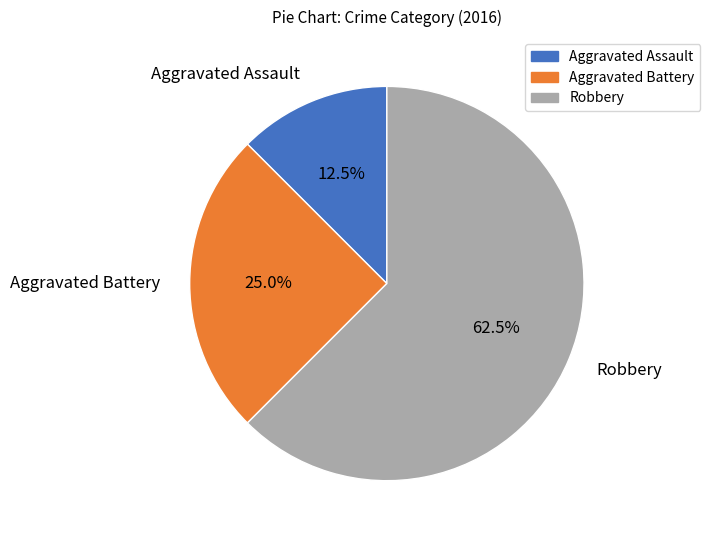

To the nearest percent, what is the difference between the largest and smallest slice percentages?

50%